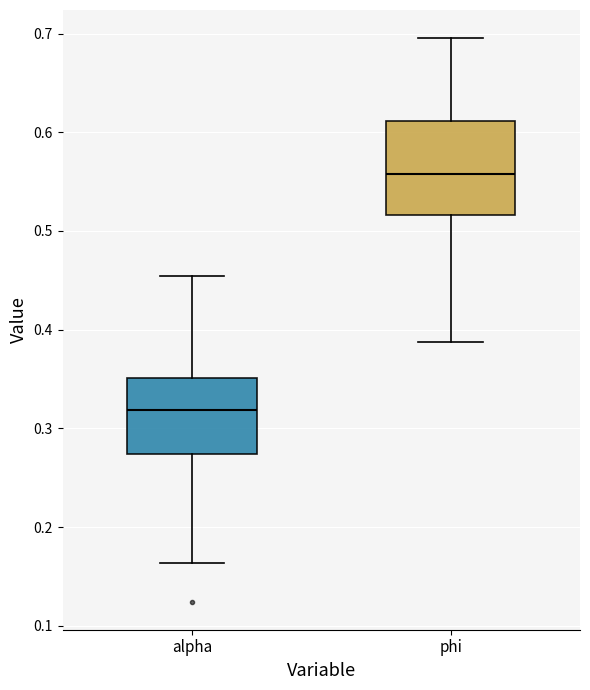

Reading left to right, read every box against the y-axis: the position of its median line, the range the box covers, and the ends of its whiskers. The values are not printed on the chart, so give them approximately, as read against the axis.

alpha: median 0.32, box 0.27 to 0.35, whiskers 0.16 to 0.45
phi: median 0.56, box 0.52 to 0.61, whiskers 0.39 to 0.70